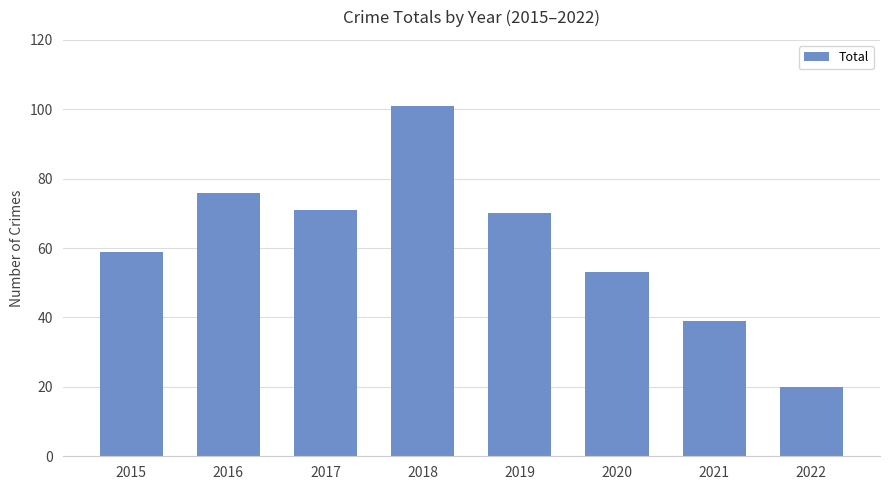

Reading left to right, transcribe all the data shown in this chart.

2015=59	2016=76	2017=71	2018=101	2019=70	2020=53	2021=39	2022=20